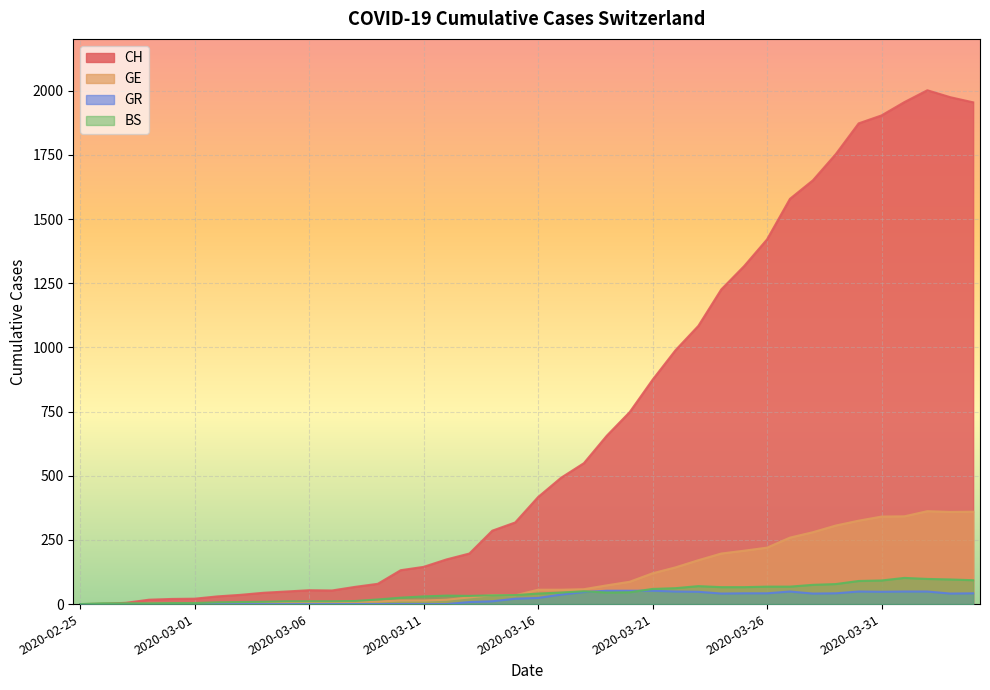

Reading left to right, transcribe all the data shown in this chart.

CH: 0	1	5	17	20	21	30	36	44	49	54	53	67	79	132	145	174	197	286	318	417	492	549	656	748	874	989	1084	1226	1317	1421	1579	1651	1753	1873	1904	1956	2002	1975	1955
GE: 0	1	1	2	3	3	3	4	4	5	7	7	9	10	14	14	17	26	35	34	56	56	58	73	87	120	143	171	197	208	220	259	280	306	325	341	342	362	359	360
GR: 0	0	0	0	0	0	0	0	0	0	0	0	0	0	0	0	0	8	11	21	24	37	47	52	52	52	49	48	41	42	42	49	41	42	49	48	49	49	41	42
BS: 0	3	3	3	4	4	7	8	9	11	11	11	12	18	25	30	33	32	34	35	41	45	50	45	46	59	62	70	66	66	68	68	75	78	90	92	102	98	96	93